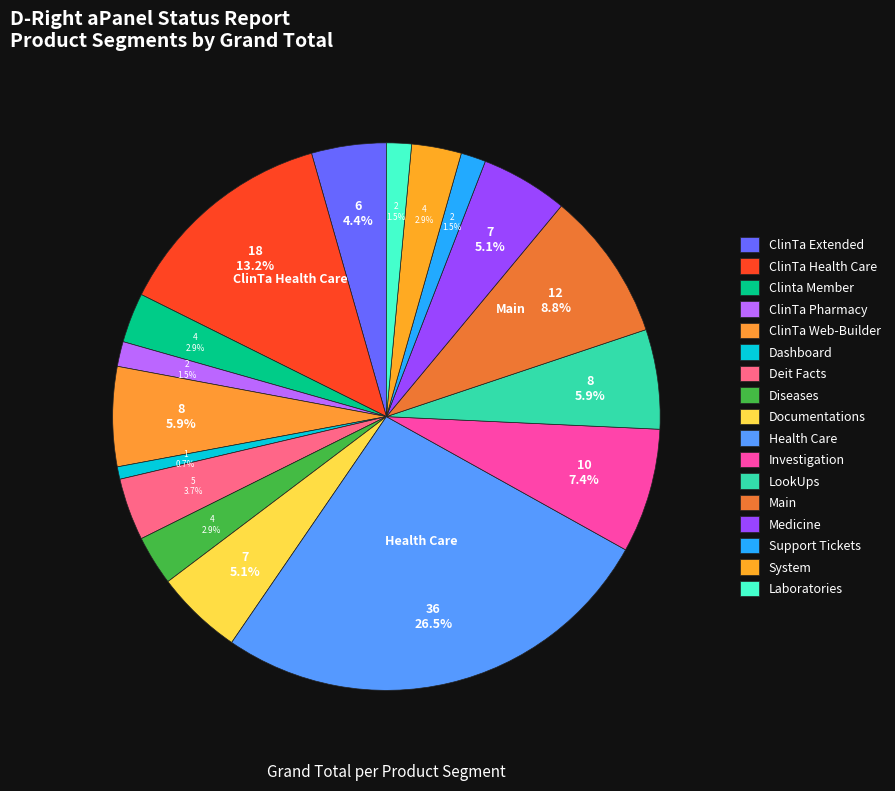

How many slices are in this pie chart?

17